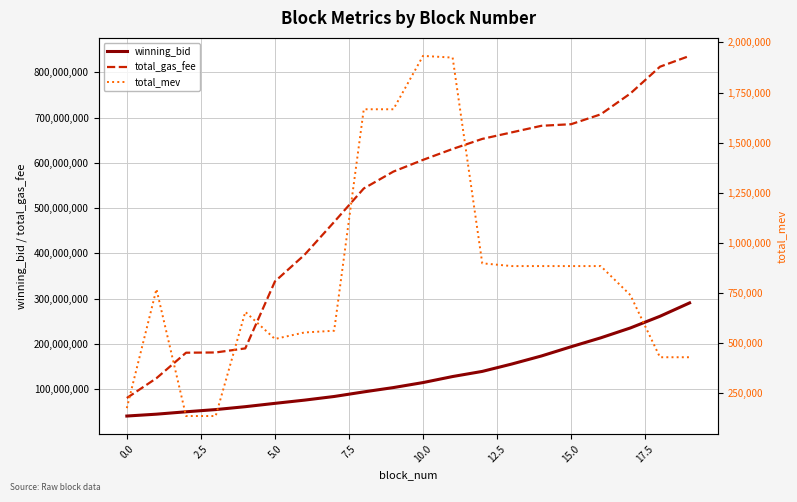

Reading left to right, list all the values displayed in this chart.

winning_bid: 40785100.6	44885655.4	50168585.9	55030177.0	61434658.4	68794430.5	75913150.7	83961628.4	94110026.4	103657590.0	114706819.6	128052028.3	139377947.4	155735799.0	173508940.7	193868148.8	213528264.2	235353291.8	261160585.8	290703737.4
total_gas_fee: 80603005.0	124330008.0	180680007.0	181220034.0	190200060.0	338060058.0	396960039.0	469580029.0	543500005.0	580800002.0	606700002.0	630800011.0	653000010.0	667500007.0	682000006.0	685500007.0	707300011.0	753300000.0	812500016.0	836400041.0
total_mev: 174600.0	768600.0	135200.0	135200.0	655200.0	520000.0	552400.0	560920.0	1666560.0	1666560.0	1932960.0	1924440.0	897540.0	883740.0	883740.0	883740.0	883740.0	739100.0	428700.0	428700.0